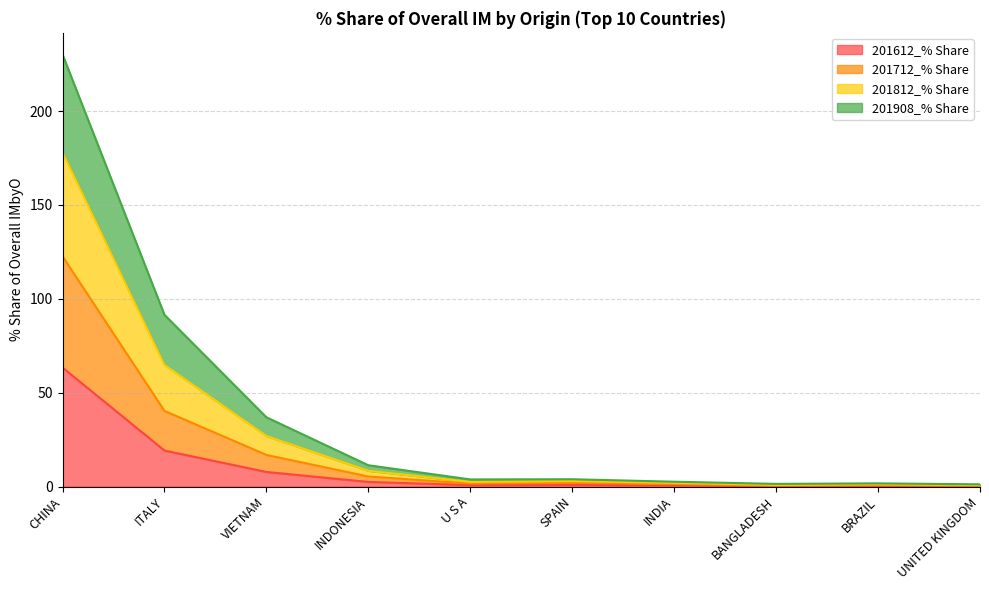

Rank the series at INDIA from highest to lowest value.

201812_% Share, 201712_% Share, 201908_% Share, 201612_% Share